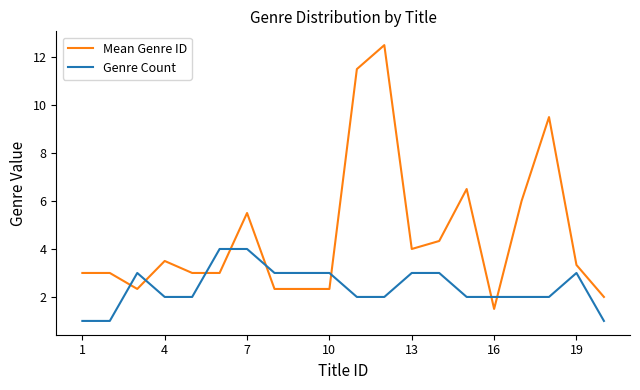

How many times do Mean Genre ID and Genre Count cross each other?

8